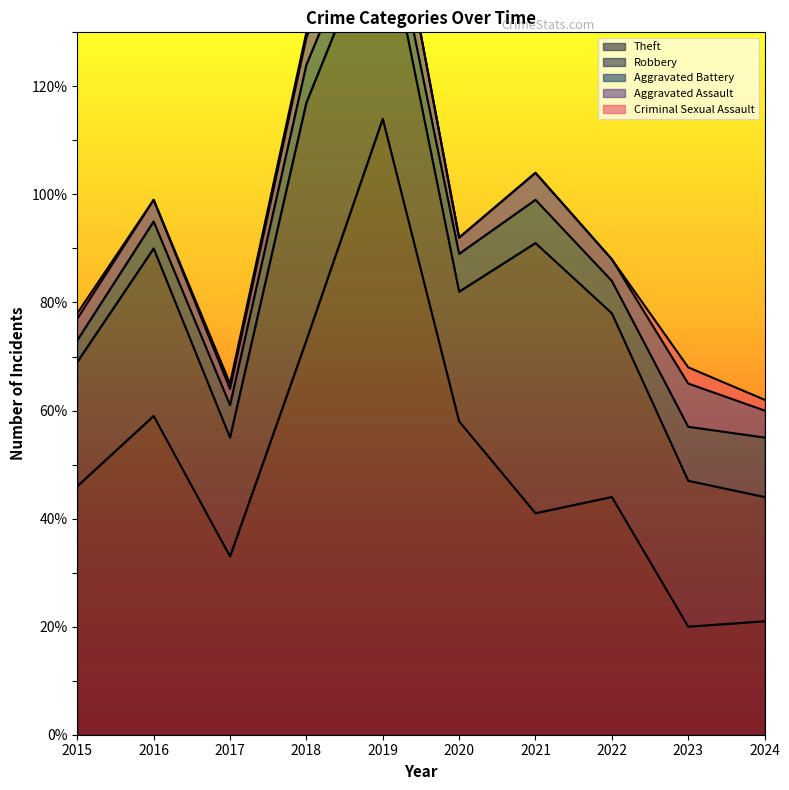

At which label does Robbery first exceed 31?

2018